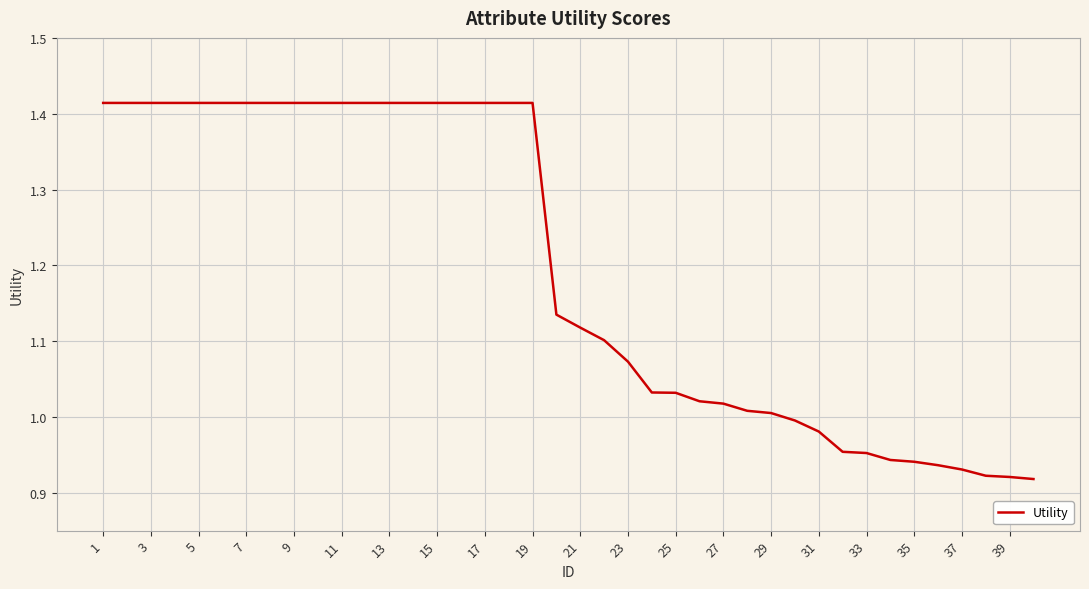

Is it true that the value at 25 is 1.4?

False